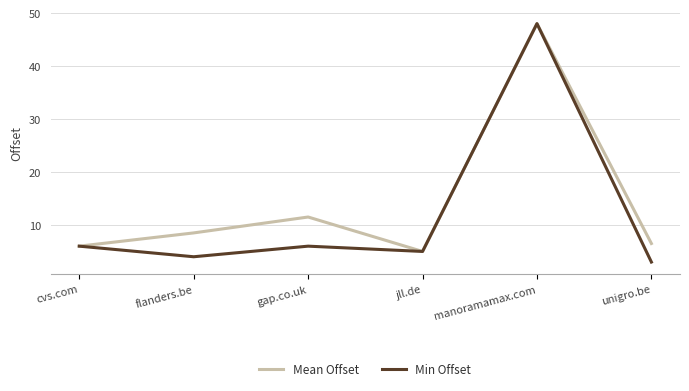

Is it true that Min Offset equals 6.0 at gap.co.uk?

True